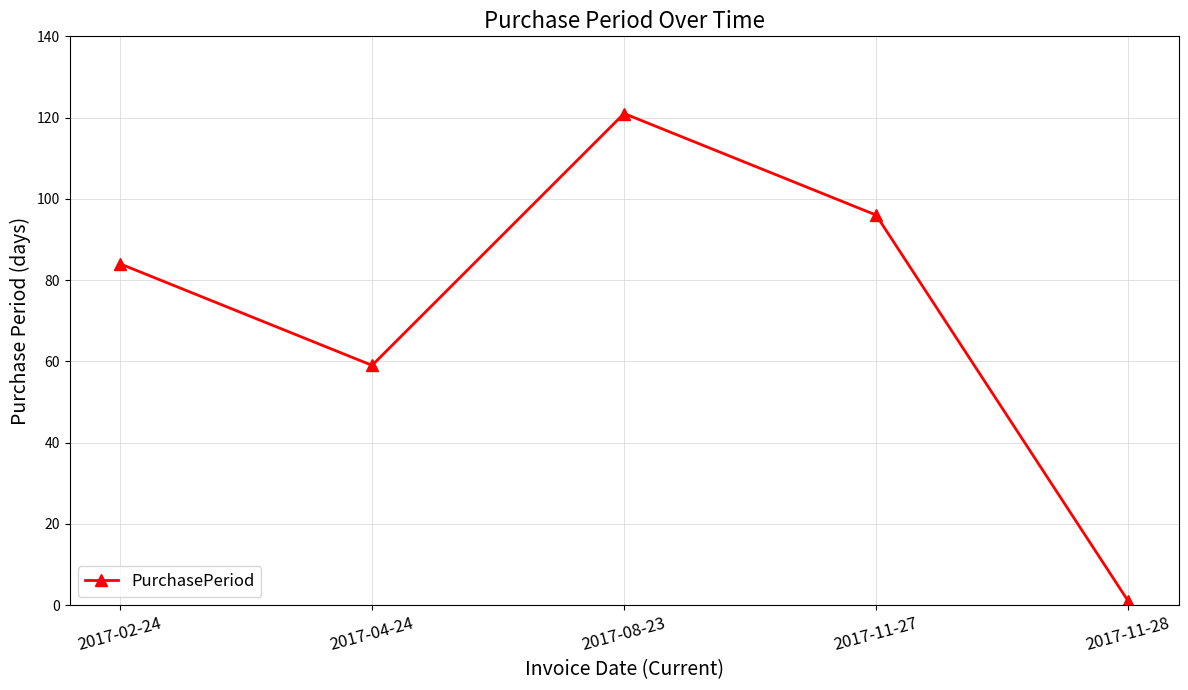

List the labels in order of value, largest first.

2017-08-23, 2017-11-27, 2017-02-24, 2017-04-24, 2017-11-28